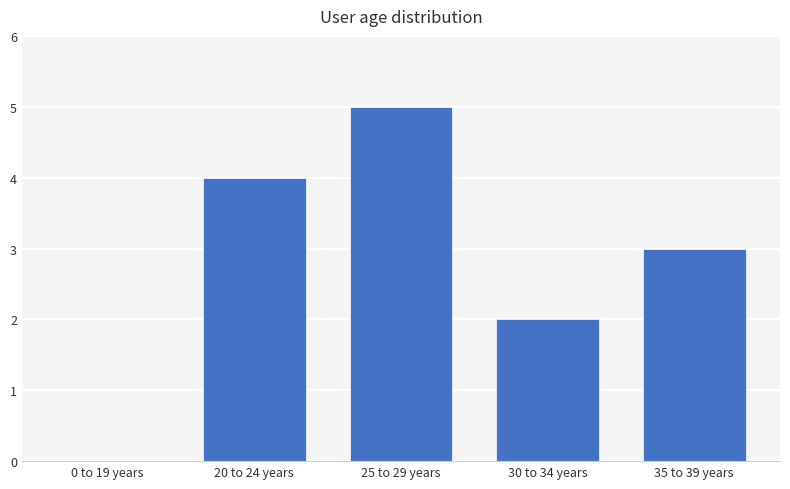

What is the sum of all values?

14